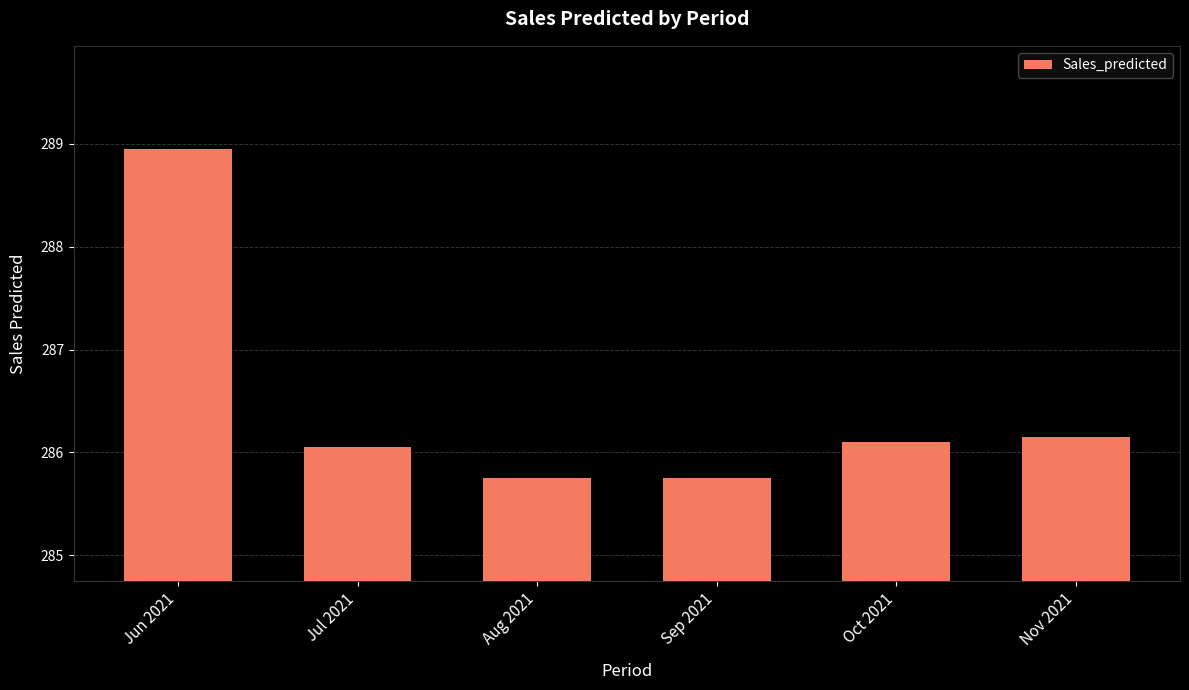

The value at Jun 2021 is 288.9. True or false?

True